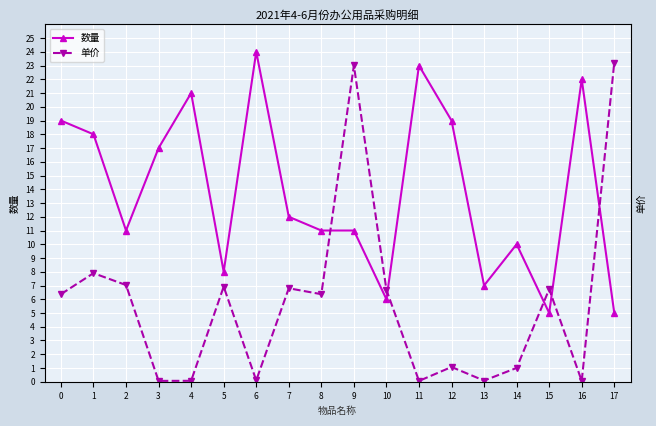

The 单价 series shows 186.2 at 5. True or false?

True